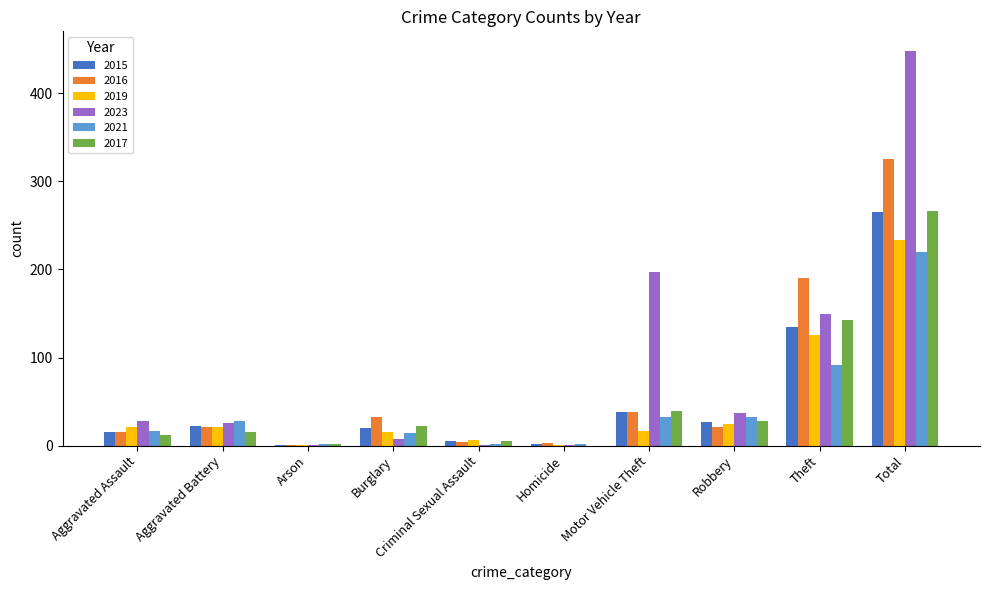

The 2023 series shows 12 at Aggravated Assault. True or false?

False